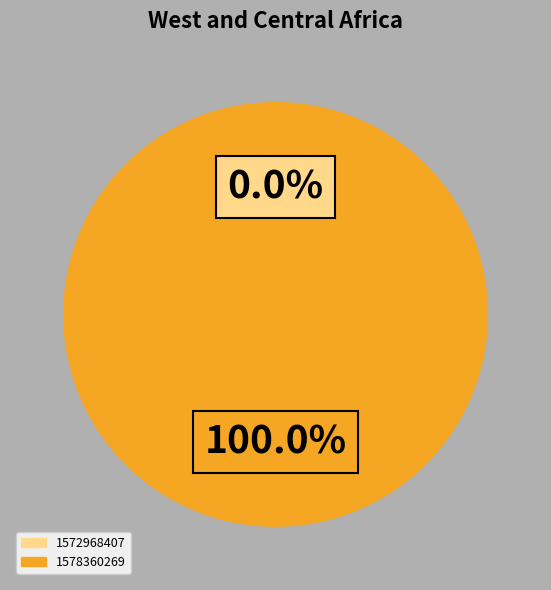

Rank the categories by value from lowest to highest.

1572968407, 1578360269